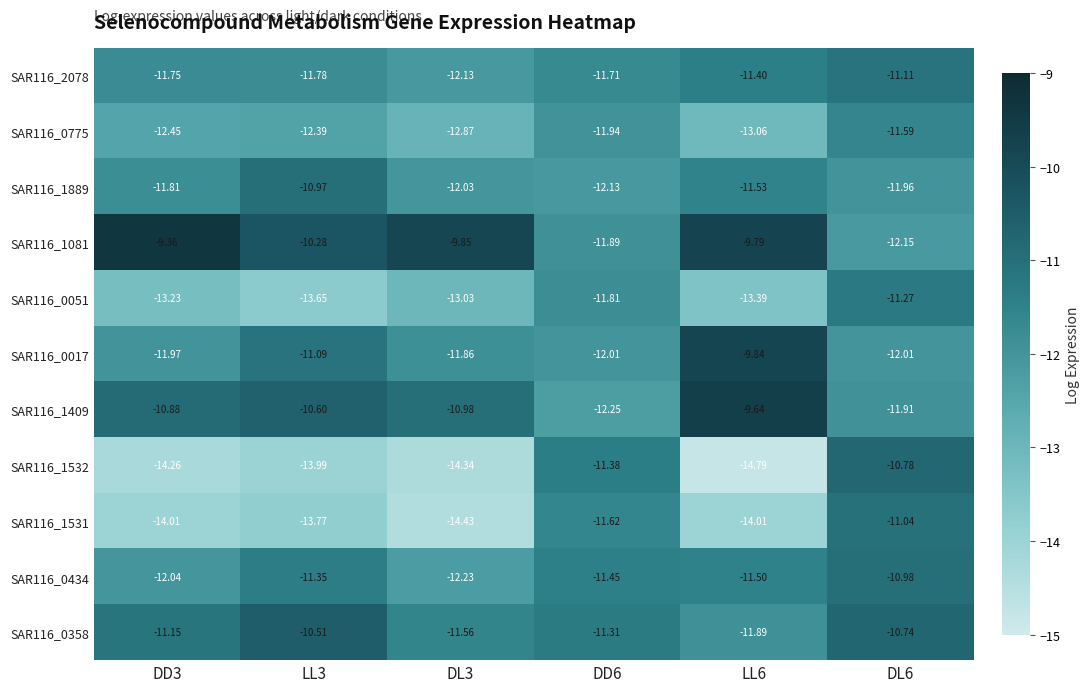

At which category does the chart reach its peak across all series?

DD3